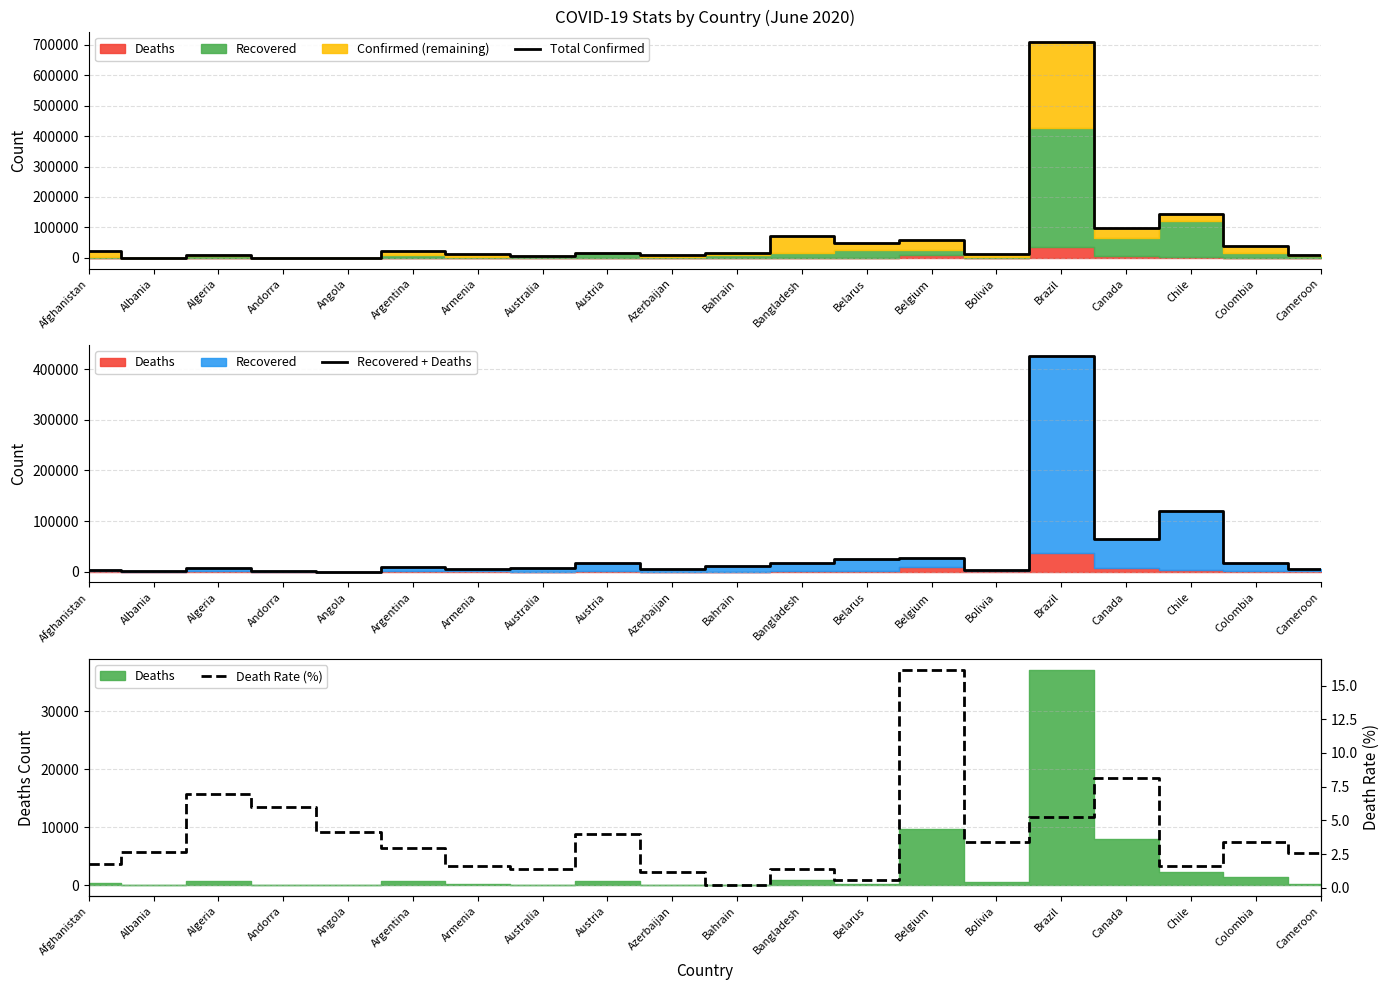

What is the difference between the maximum and minimum values in the Death Rate (%) series?

16.0